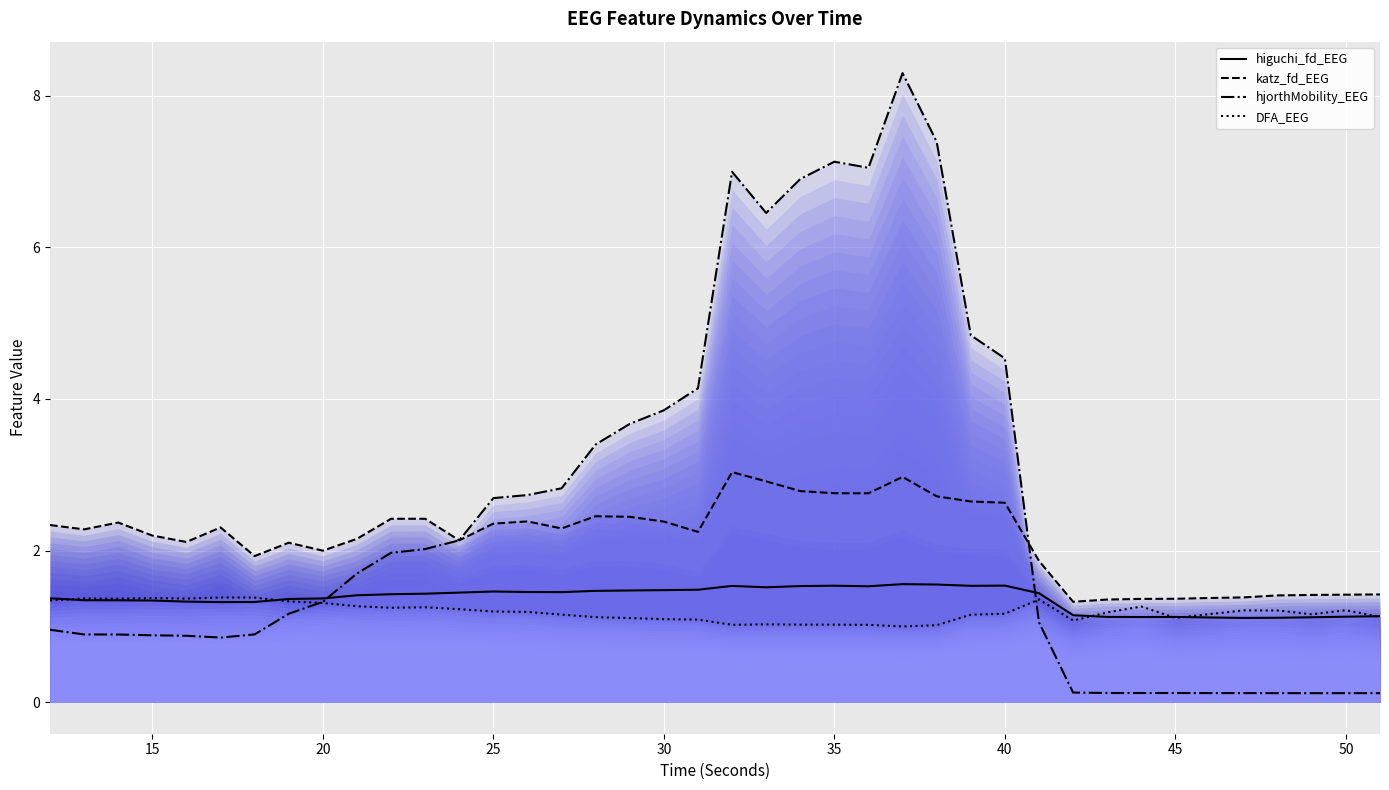

What is the lowest value of the higuchi_fd_EEG series?

1.1